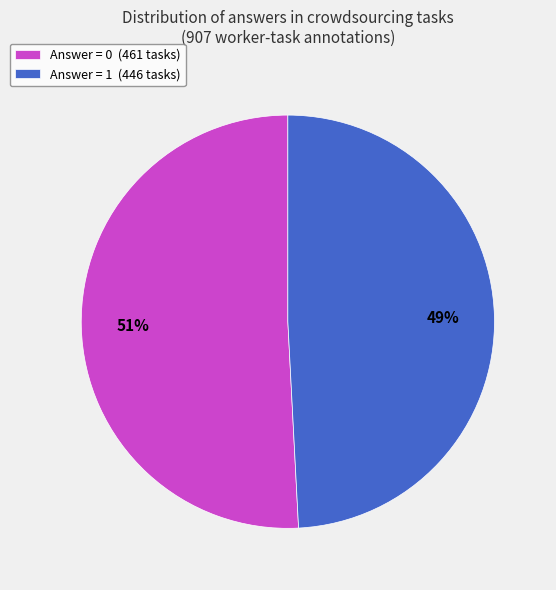

Approximately how many times larger is the value at Answer = 1 (446 tasks) compared to Answer = 0 (461 tasks)?

1.0